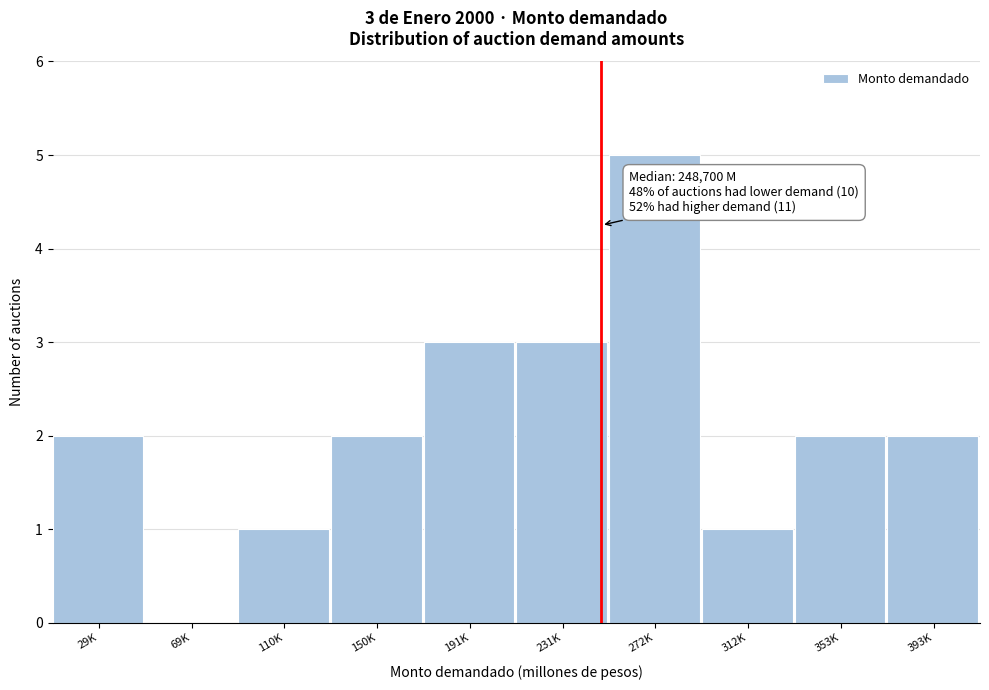

Reading right to left, extract all data points from this chart.

393K=2	353K=2	312K=1	272K=5	231K=3	191K=3	150K=2	110K=1	69K=0	29K=2